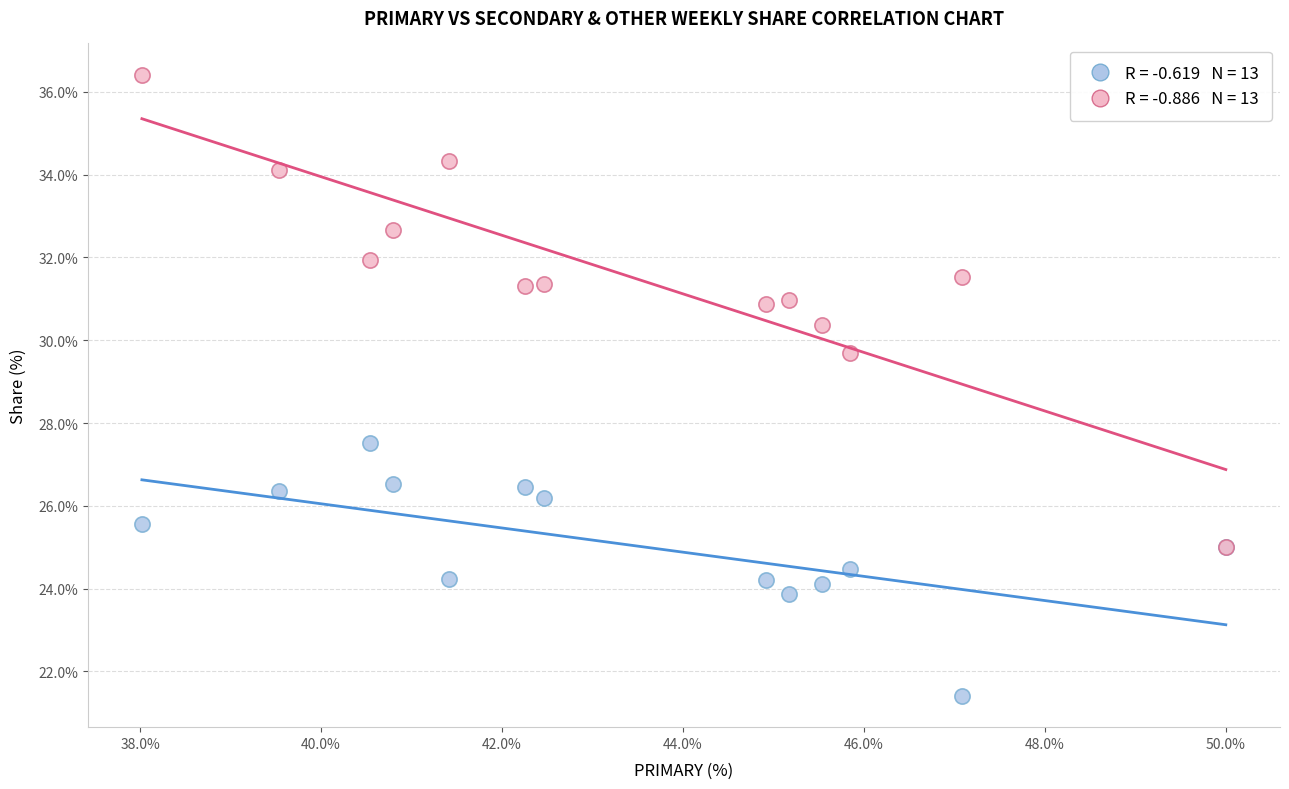

Across all series, what Y value is closest to 28?

27.5